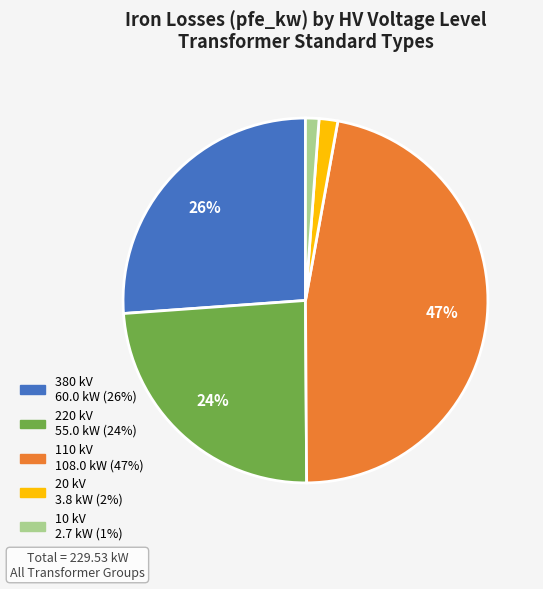

To the nearest percent, what is the difference between the largest and smallest slice percentages?

46%